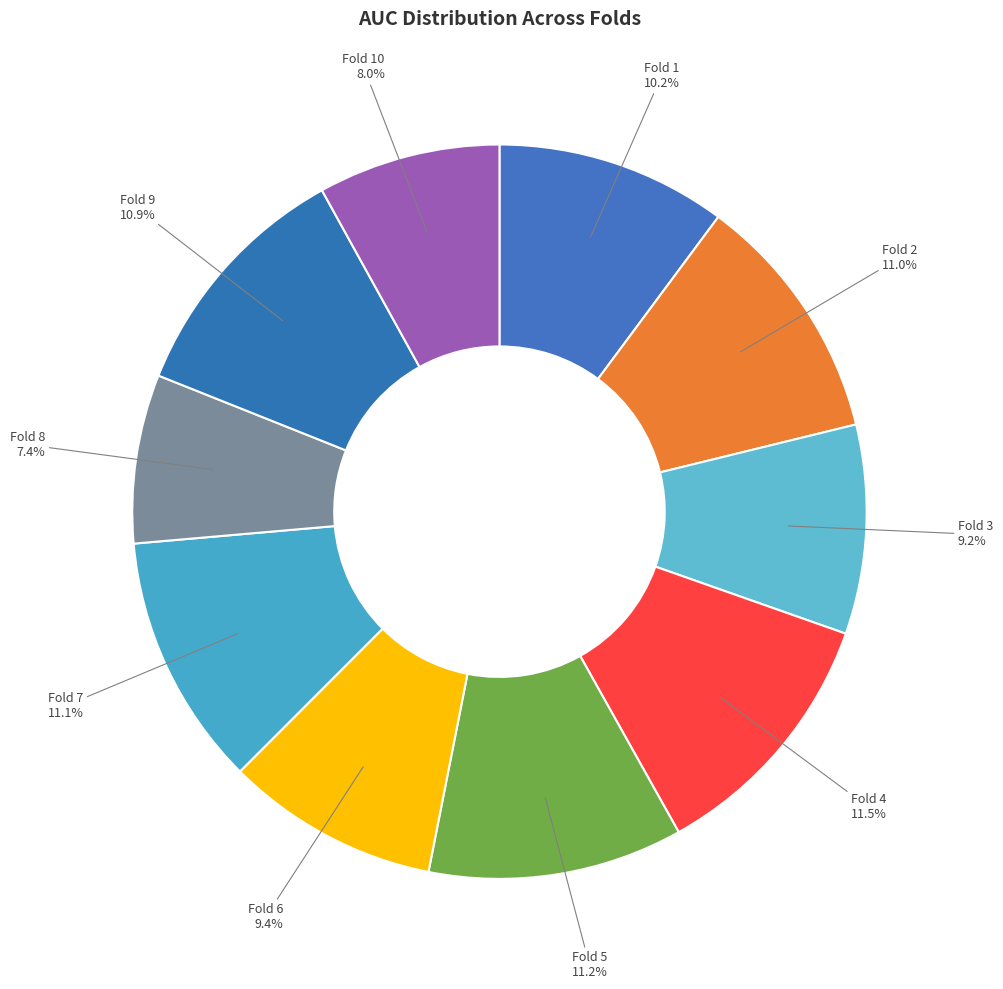

How many segments does this pie chart have?

10